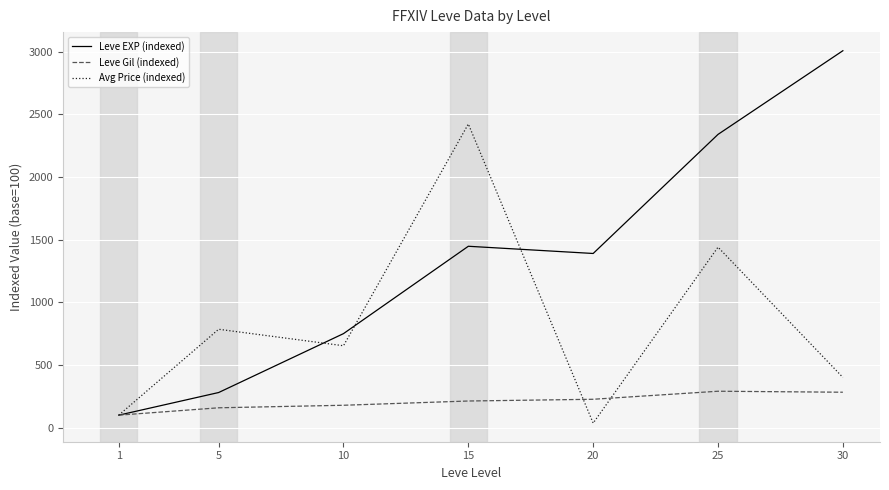

Where does the Avg Price (indexed) series first go above 653?

5